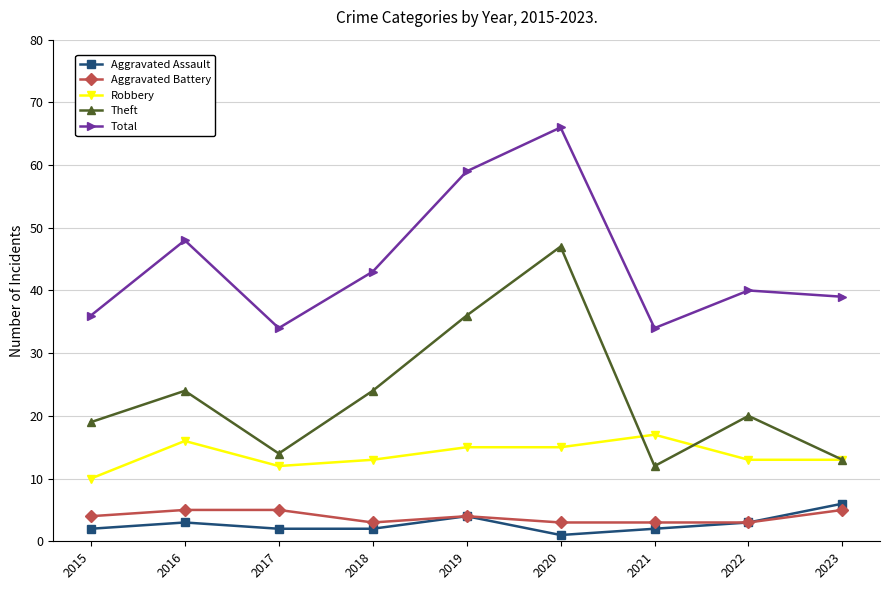

True or false: Aggravated Battery has a value of 3 at 2020.

True